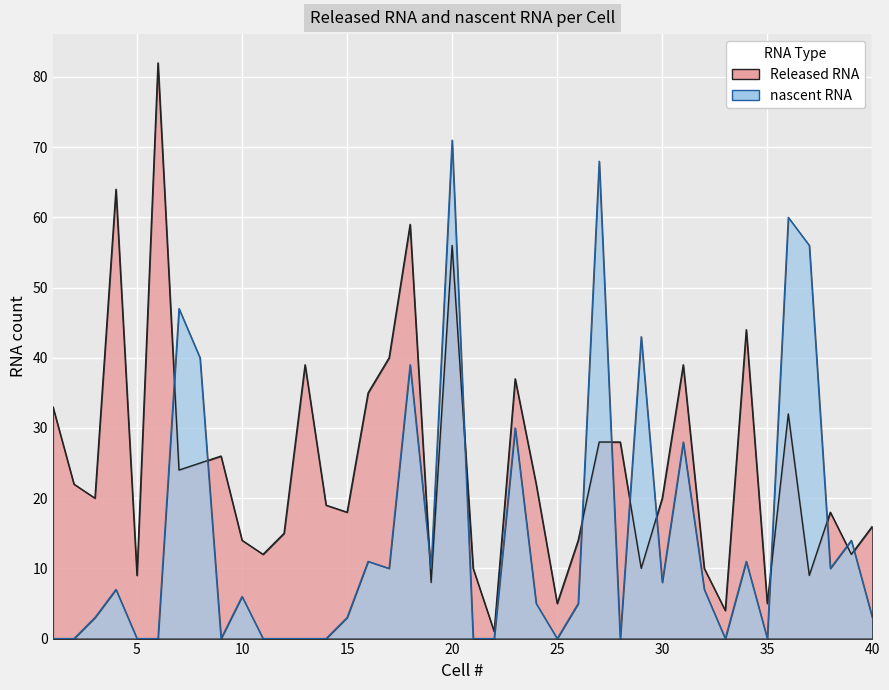

Reading right to left, what are all the values shown in this chart?

Released RNA: 40=16	39=12	38=18	37=9	36=32	35=5	34=44	33=4	32=10	31=39	30=20	29=10	28=28	27=28	26=14	25=5	24=22	23=37	22=1	21=10	20=56	19=8	18=59	17=40	16=35	15=18	14=19	13=39	12=15	11=12	10=14	9=26	8=25	7=24	6=82	5=9	4=64	3=20	2=22	1=33
nascent RNA: 40=3	39=14	38=10	37=56	36=60	35=0	34=11	33=0	32=7	31=28	30=8	29=43	28=0	27=68	26=5	25=0	24=5	23=30	22=0	21=0	20=71	19=10	18=39	17=10	16=11	15=3	14=0	13=0	12=0	11=0	10=6	9=0	8=40	7=47	6=0	5=0	4=7	3=3	2=0	1=0